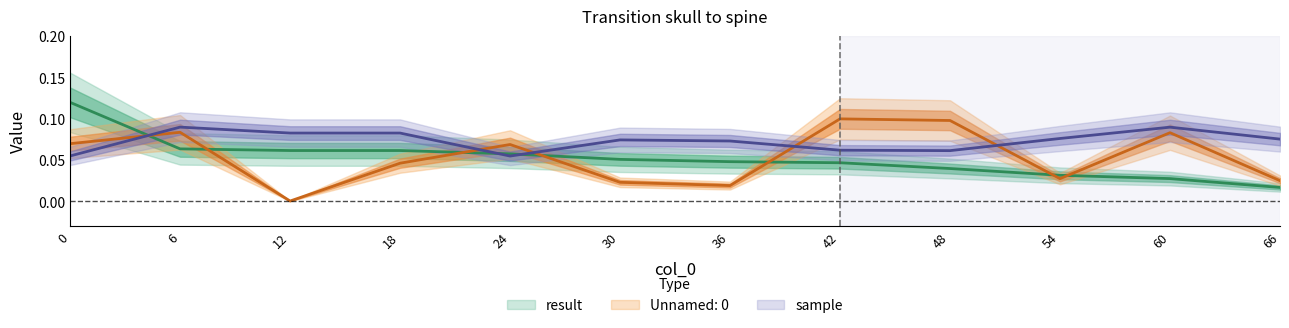

List the labels in order of sample value, largest first.

6, 60, 12, 18, 54, 66, 30, 36, 42, 48, 0, 24